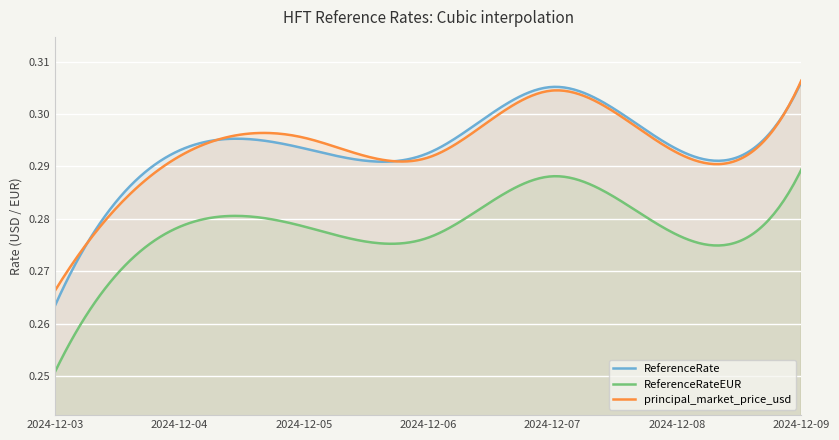

True or false: ReferenceRateEUR and ReferenceRate intersect in this chart.

False